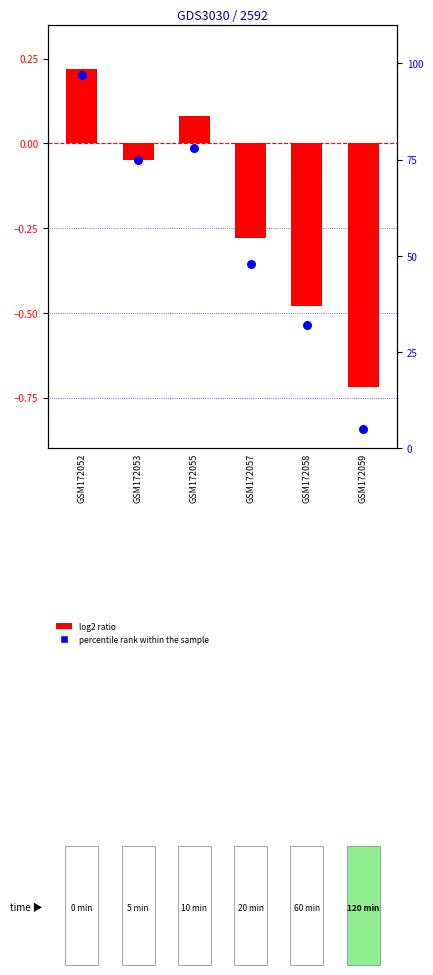

What is the total value across all series at GSM172058?

31.5